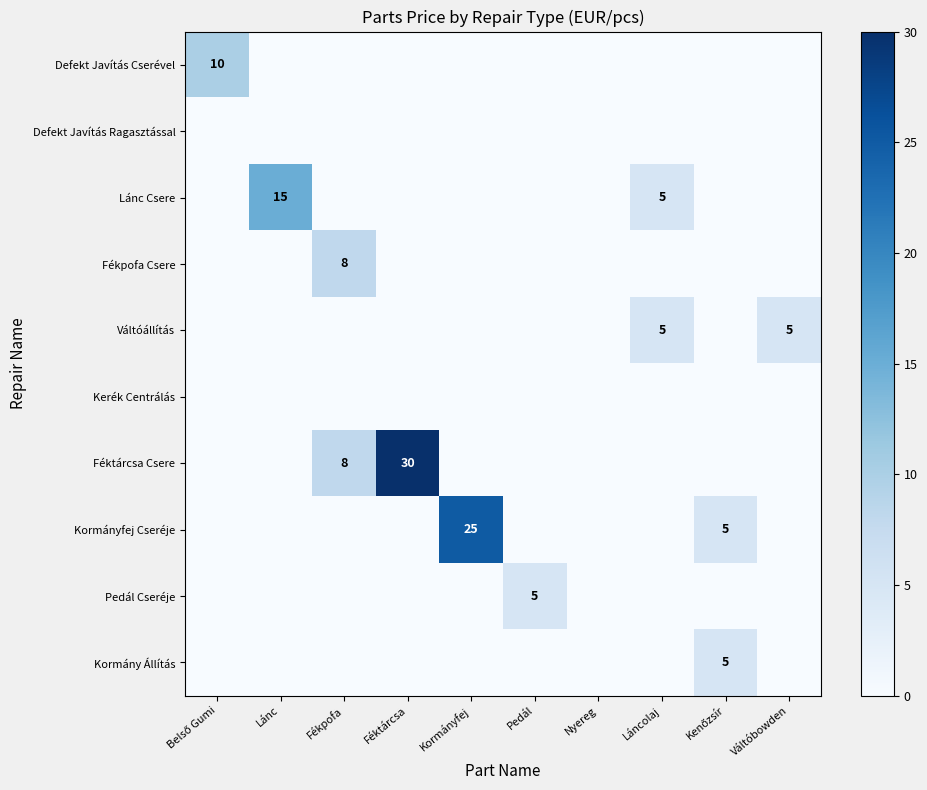

Which has a higher value, Pedál or Fékpofa?

Pedál